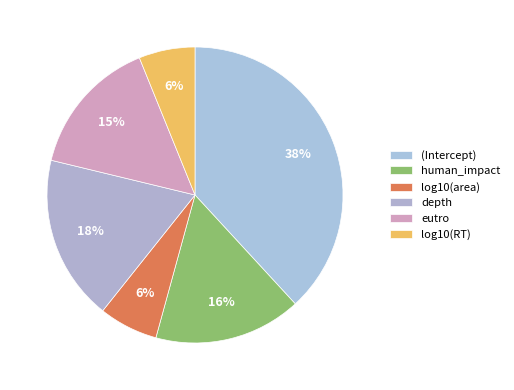

To the nearest percent, what percentage of the pie is depth?

18%